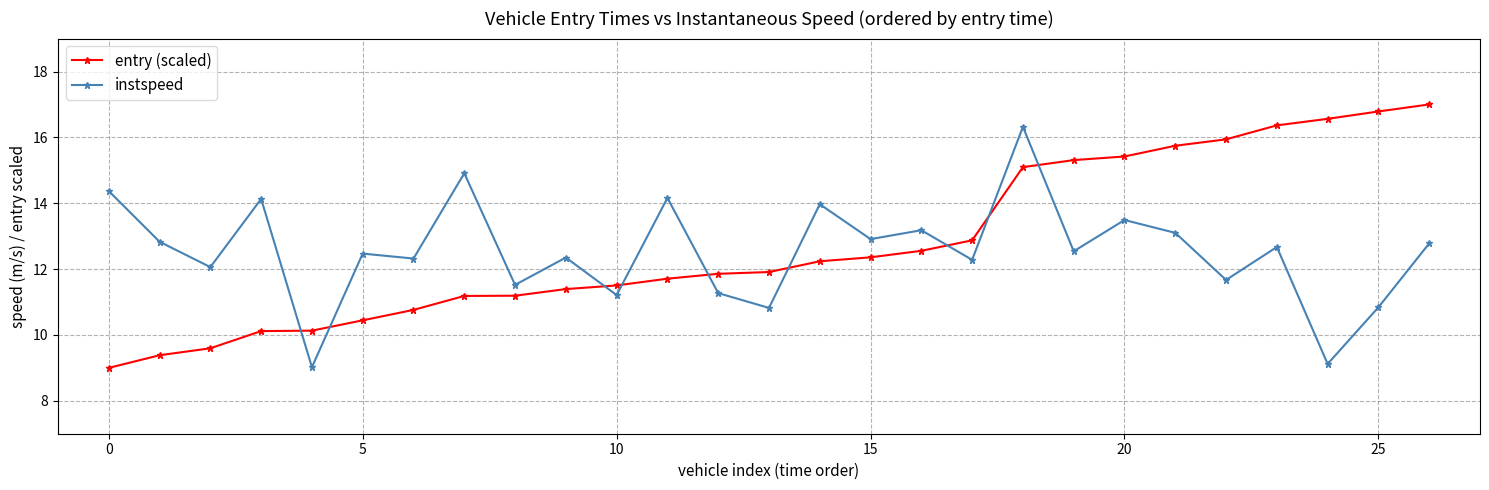

List the series in order of their peak value, lowest first.

instspeed, entry (scaled)